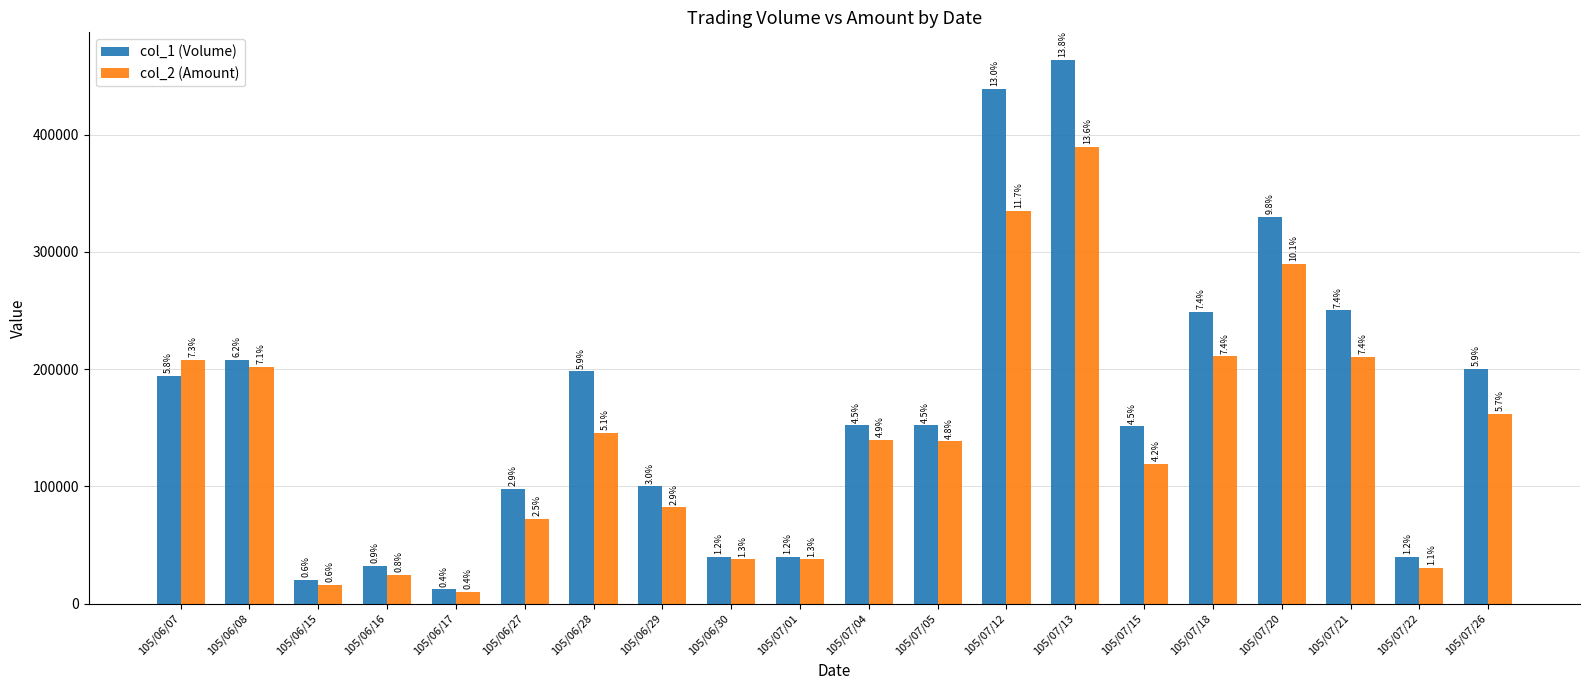

Are the bars horizontal?

No